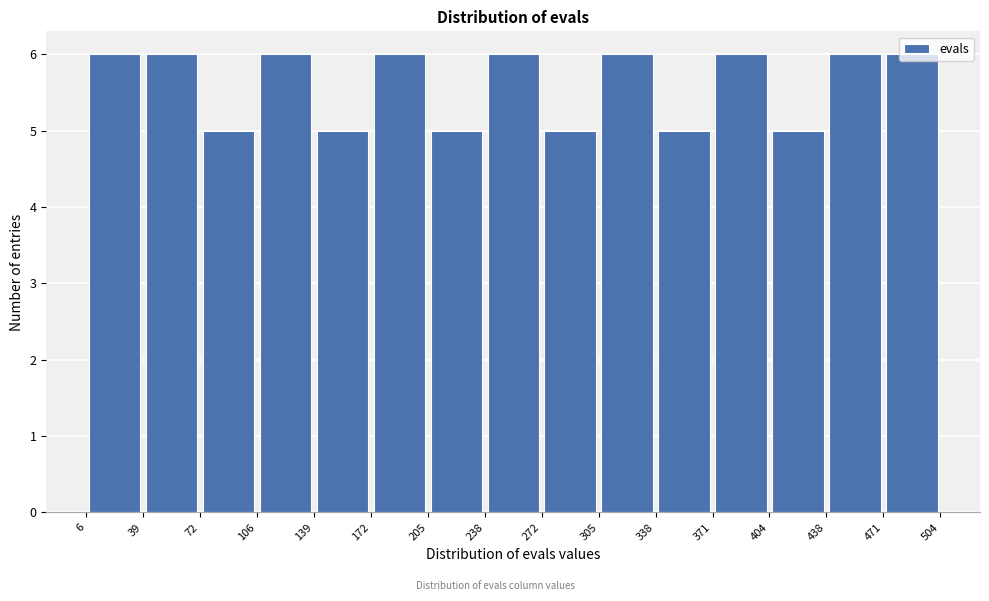

Reading left to right, list every bar in this chart as the range it spans on the x-axis followed by its height. The values are not printed on the chart, so give them approximately, as read against the axis.

6 to 39: 6
39 to 72: 6
72 to 106: 5
106 to 139: 6
139 to 172: 5
172 to 205: 6
205 to 238: 5
238 to 272: 6
272 to 305: 5
305 to 338: 6
338 to 371: 5
371 to 404: 6
404 to 438: 5
438 to 471: 6
471 to 504: 6